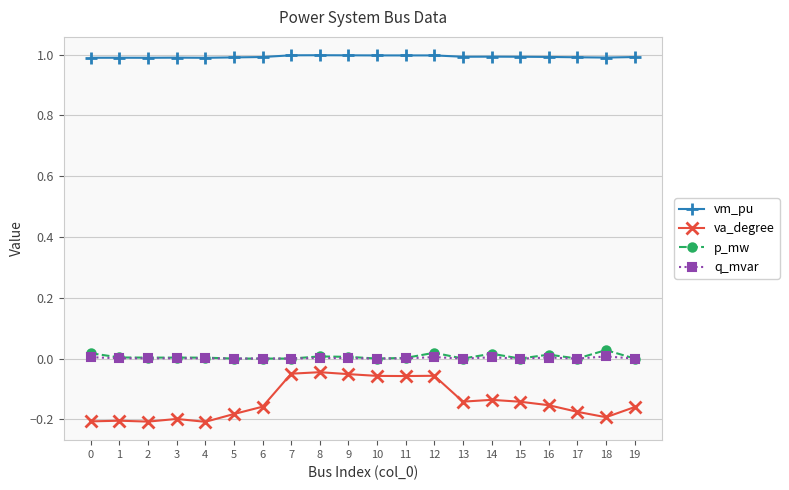

True or false: vm_pu and p_mw intersect in this chart.

False